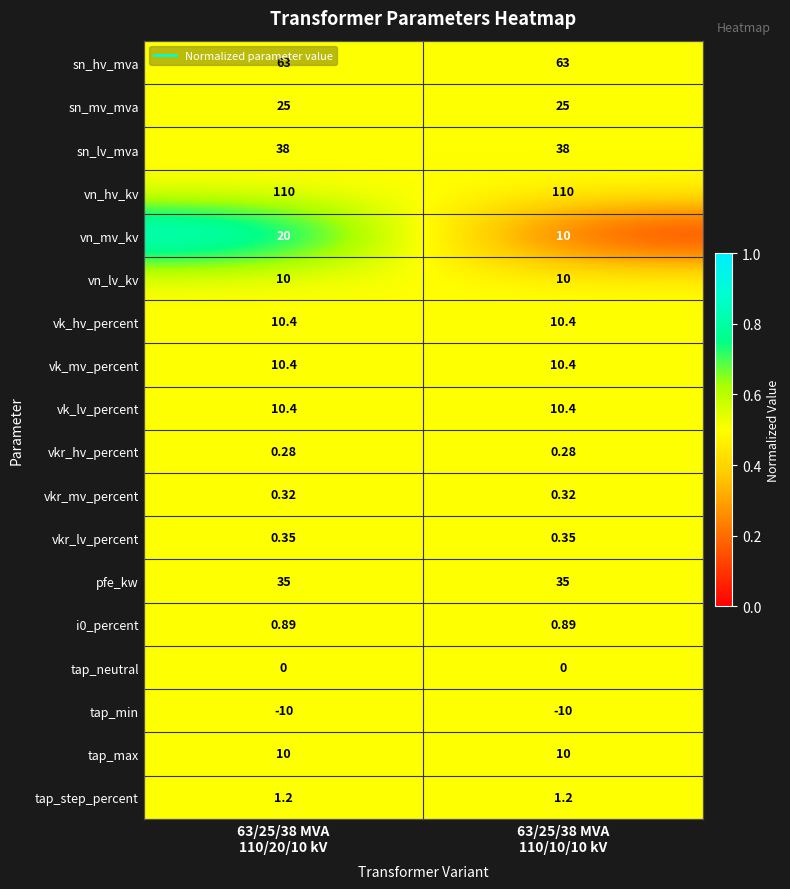

Which series has the largest total across all categories?

vn_hv_kv